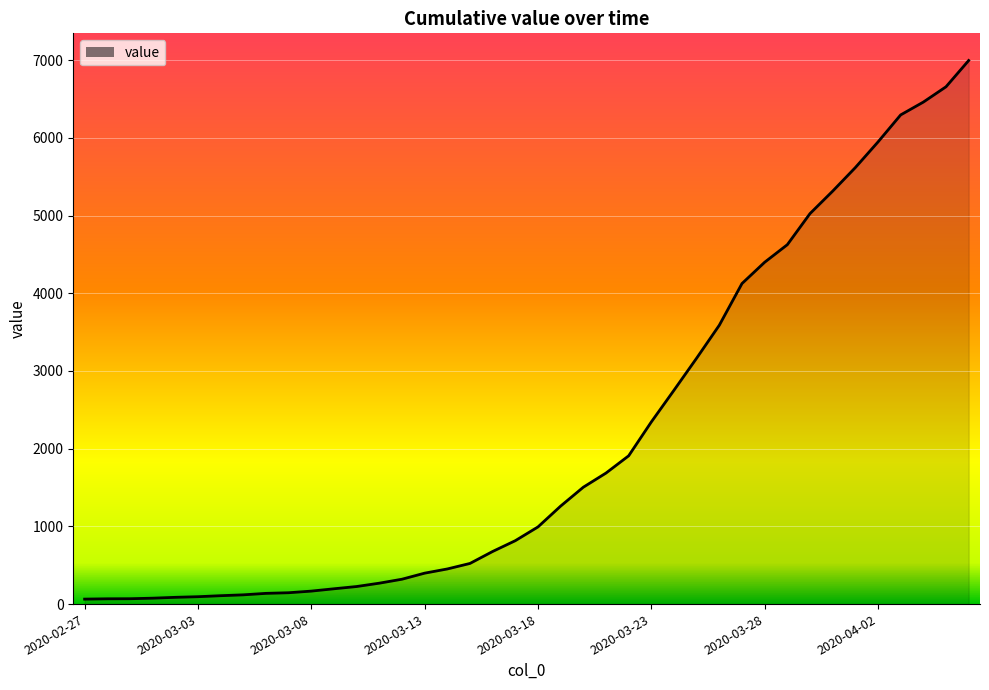

What is the greatest value displayed?

6995